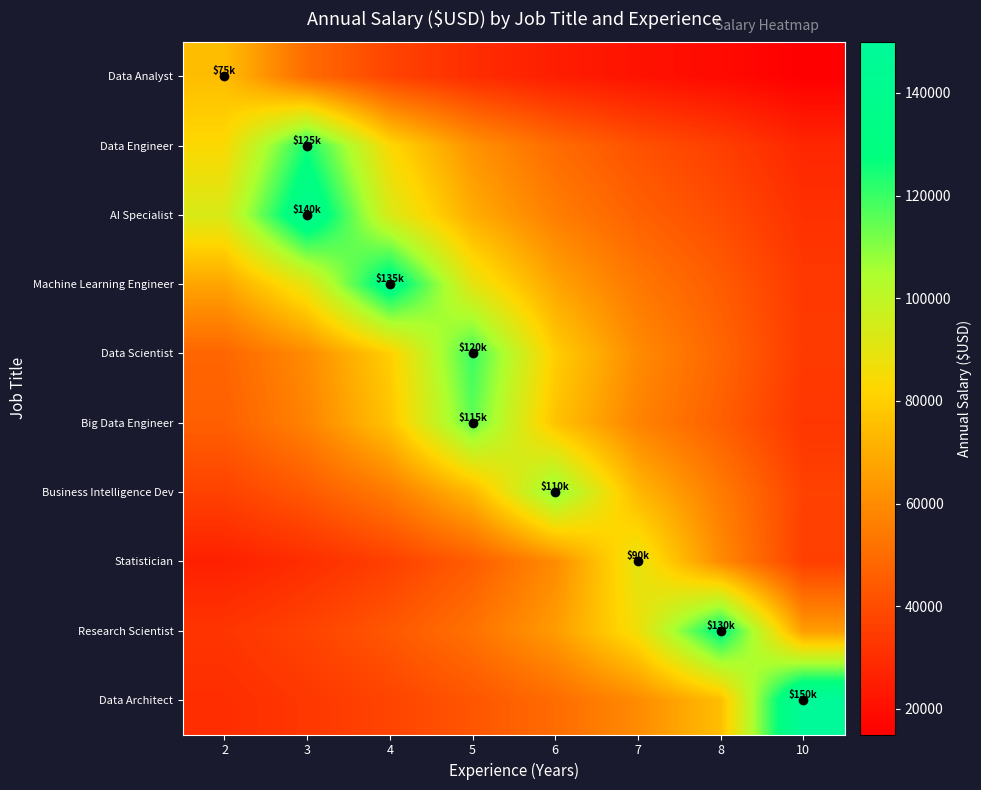

At which category does the chart reach its minimum across all series?

10